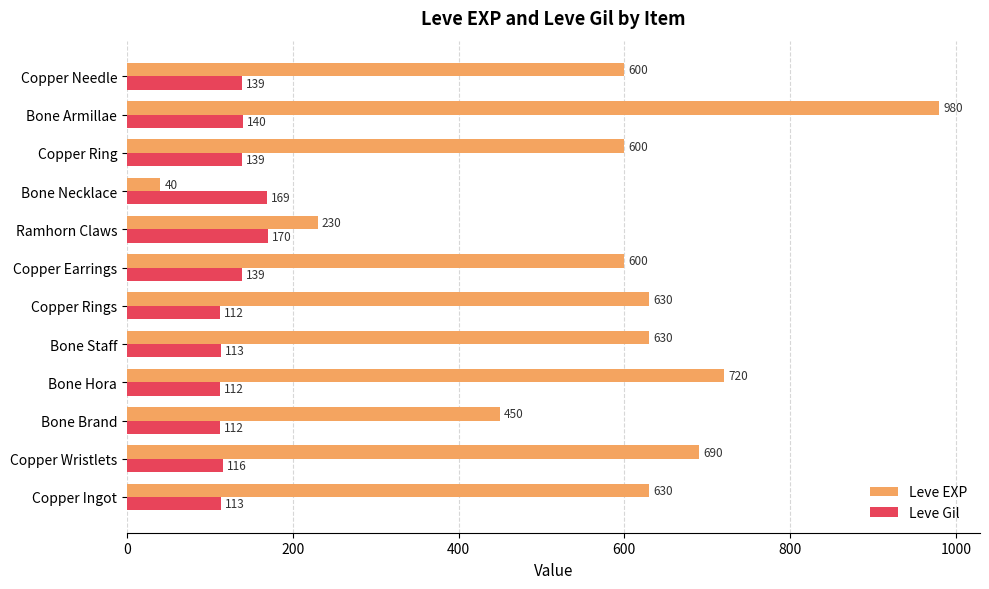

Which series changed the most between Copper Ingot and Copper Rings?

Leve Gil